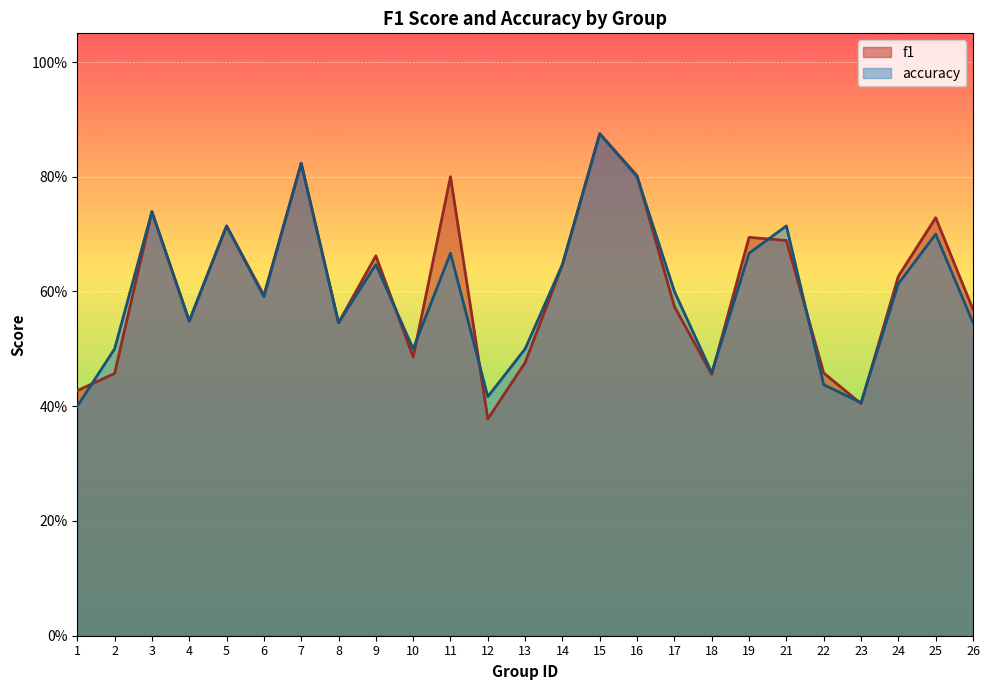

Count the f1 values in the range 0 to 1.

25